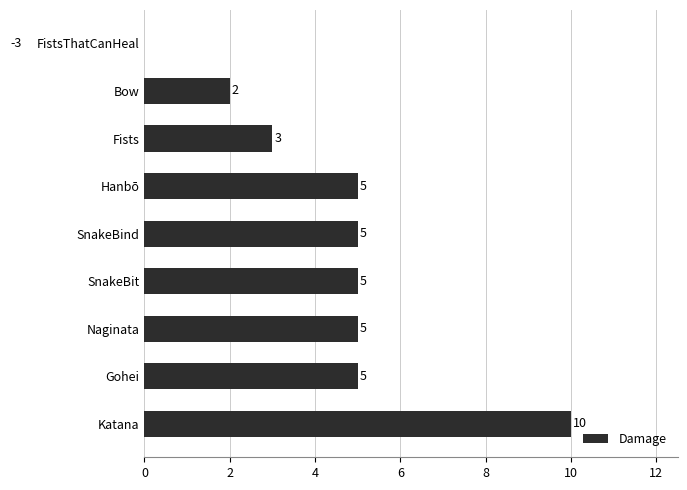

True or false: the data shows 1 at Fists.

False